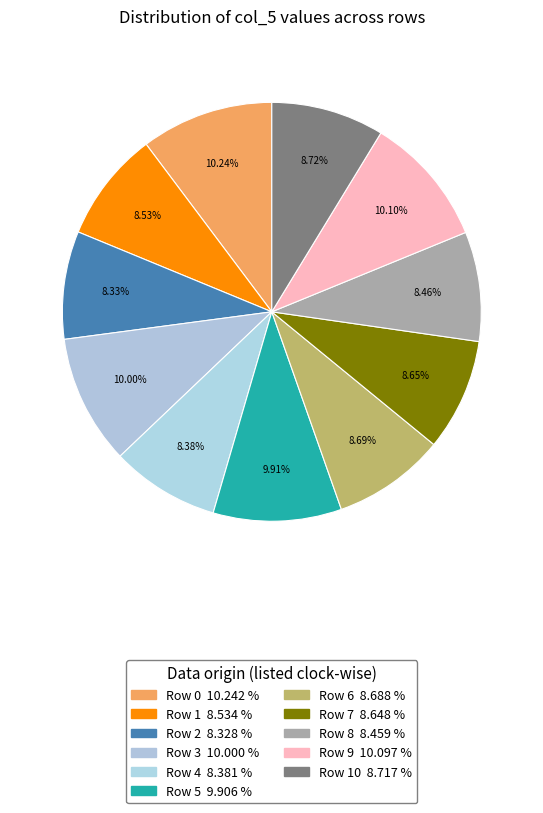

Is there a majority slice in this chart?

No